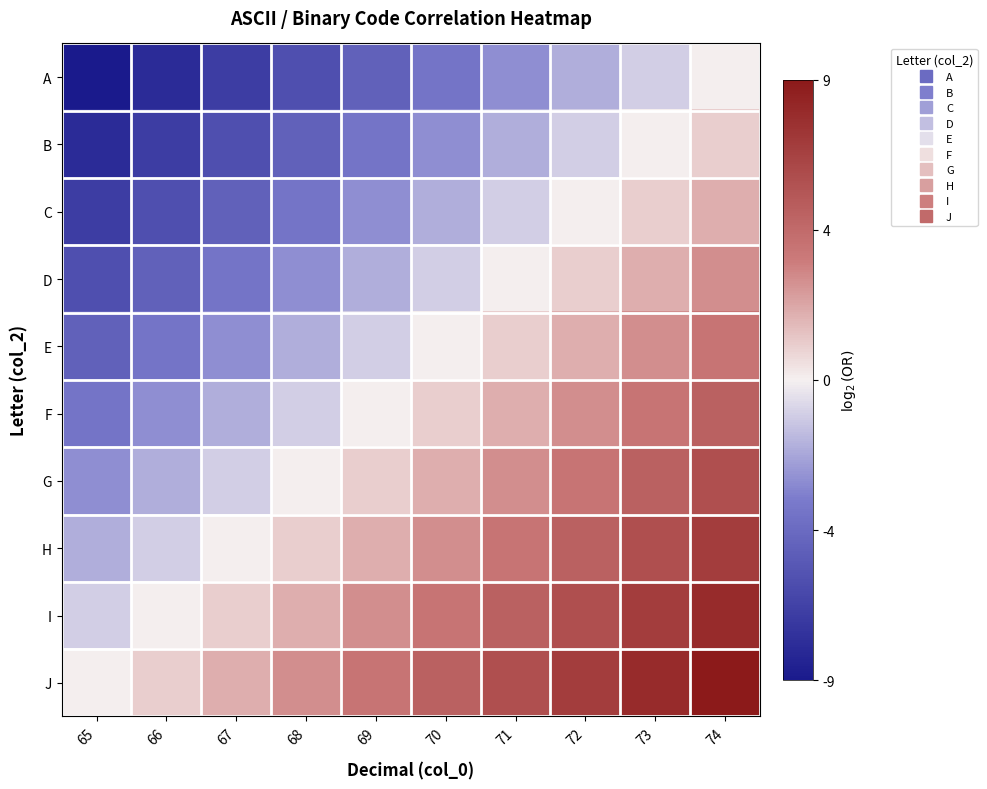

Reading left to right, list all the values displayed in this chart.

A: 65=-9	66=-8	67=-7	68=-6	69=-5	70=-4	71=-3	72=-2	73=-1	74=0
B: 65=-8	66=-7	67=-6	68=-5	69=-4	70=-3	71=-2	72=-1	73=0	74=1
C: 65=-7	66=-6	67=-5	68=-4	69=-3	70=-2	71=-1	72=0	73=1	74=2
D: 65=-6	66=-5	67=-4	68=-3	69=-2	70=-1	71=0	72=1	73=2	74=3
E: 65=-5	66=-4	67=-3	68=-2	69=-1	70=0	71=1	72=2	73=3	74=4
F: 65=-4	66=-3	67=-2	68=-1	69=0	70=1	71=2	72=3	73=4	74=5
G: 65=-3	66=-2	67=-1	68=0	69=1	70=2	71=3	72=4	73=5	74=6
H: 65=-2	66=-1	67=0	68=1	69=2	70=3	71=4	72=5	73=6	74=7
I: 65=-1	66=0	67=1	68=2	69=3	70=4	71=5	72=6	73=7	74=8
J: 65=0	66=1	67=2	68=3	69=4	70=5	71=6	72=7	73=8	74=9